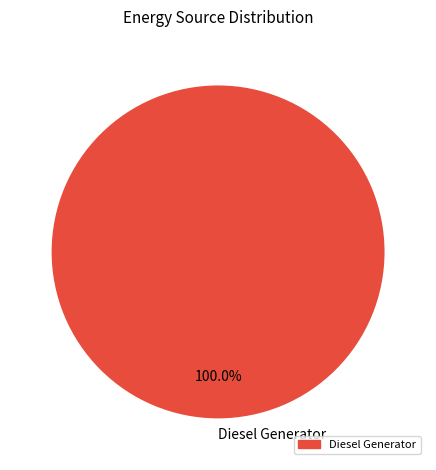

Rank the categories by value from highest to lowest.

Diesel Generator